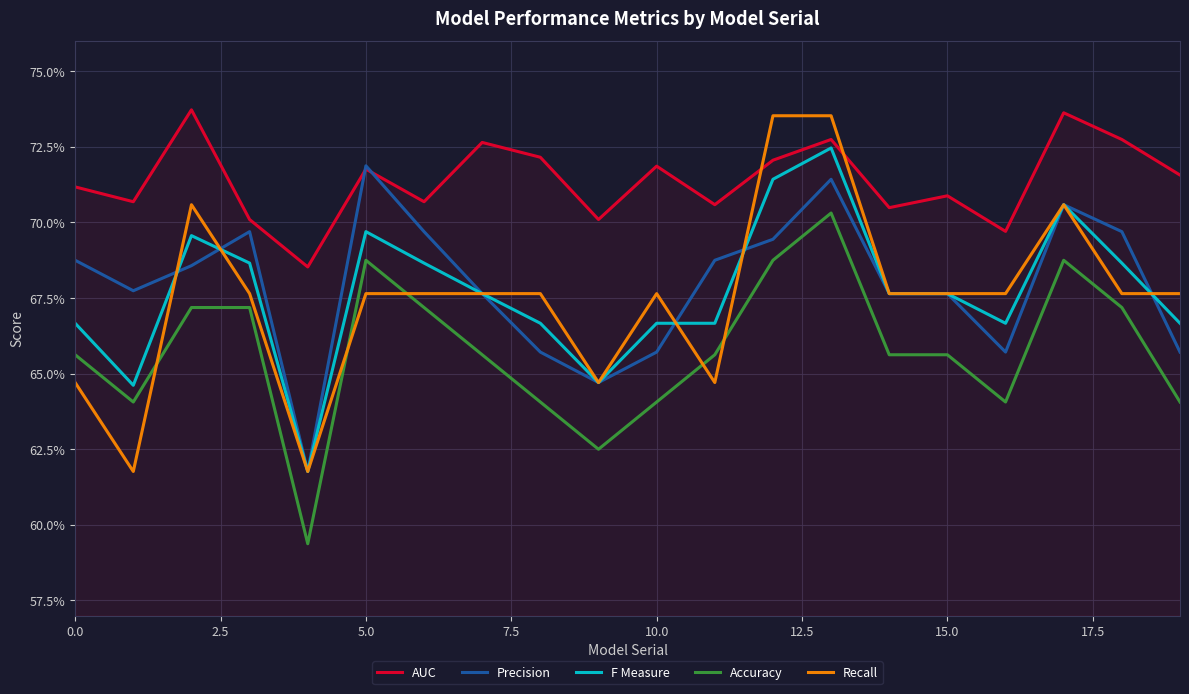

True or false: F Measure has more than 2 interior local peaks.

True